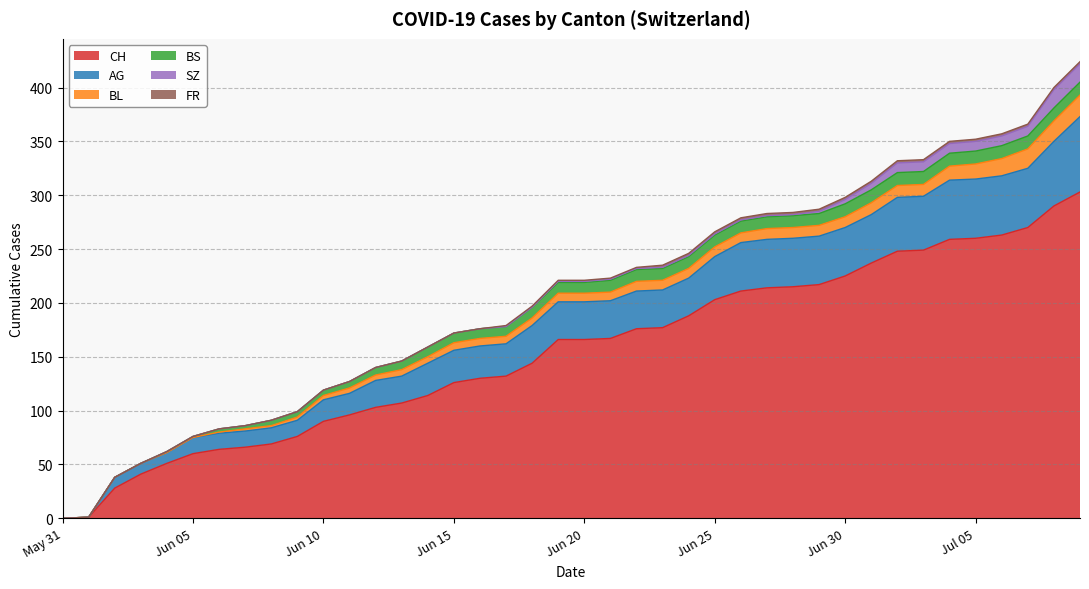

True or false: AG has more than 2 interior local peaks.

False